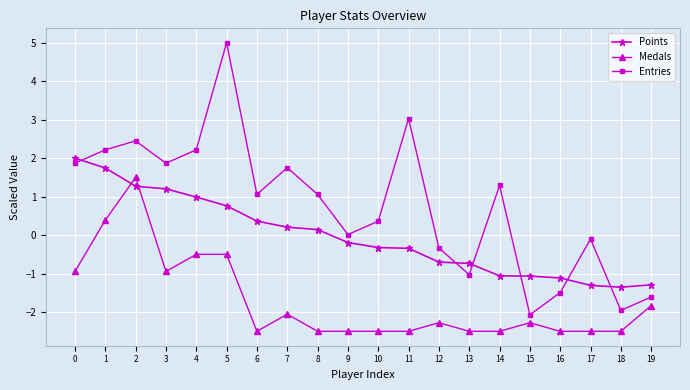

Does the chart have visible grid lines?

Yes